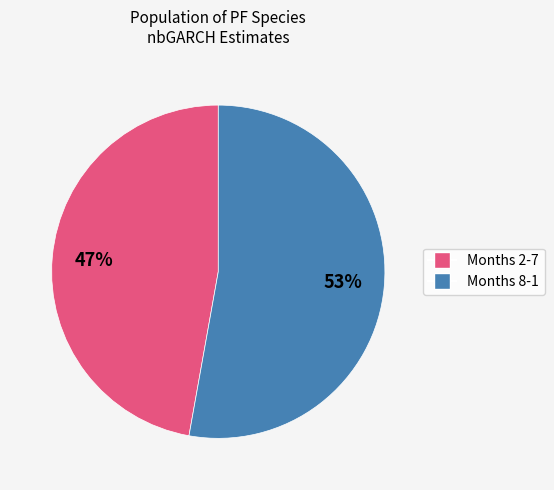

To the nearest percent, what percentage of the pie is Months 8-1?

53%